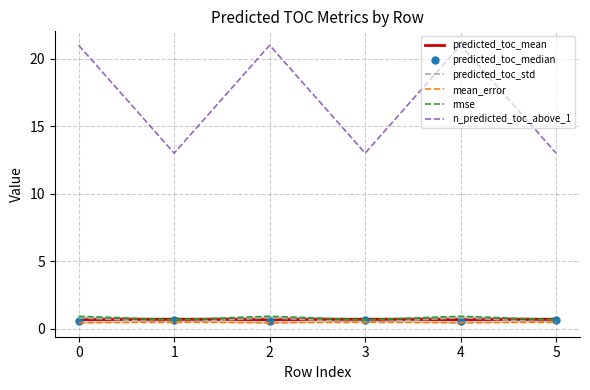

Which series has the widest spread of values?

n_predicted_toc_above_1